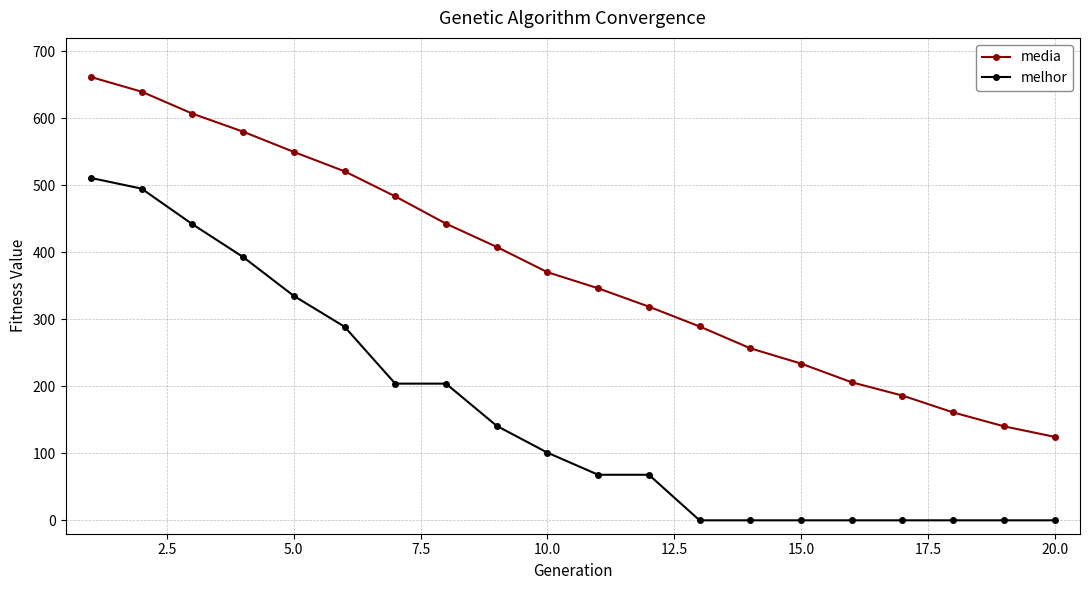

Is this an area chart (filled region under the line)?

No